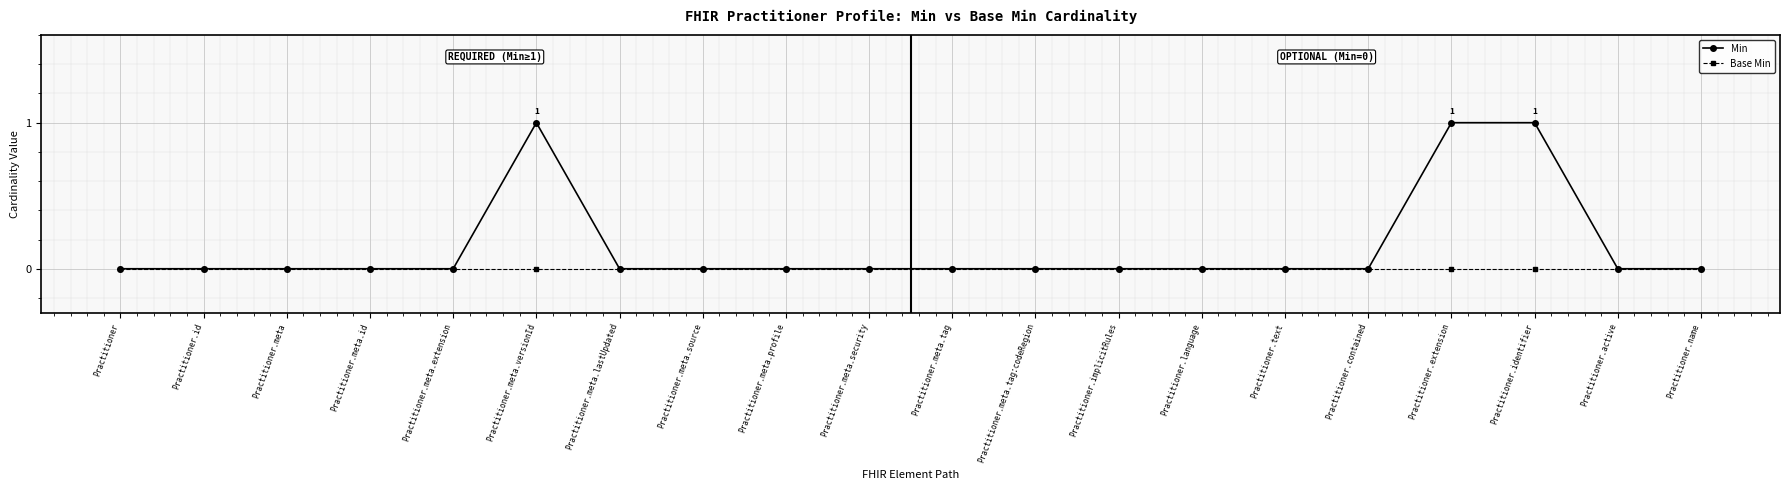

The value of Min at Practitioner.identifier is 2. True or false?

False